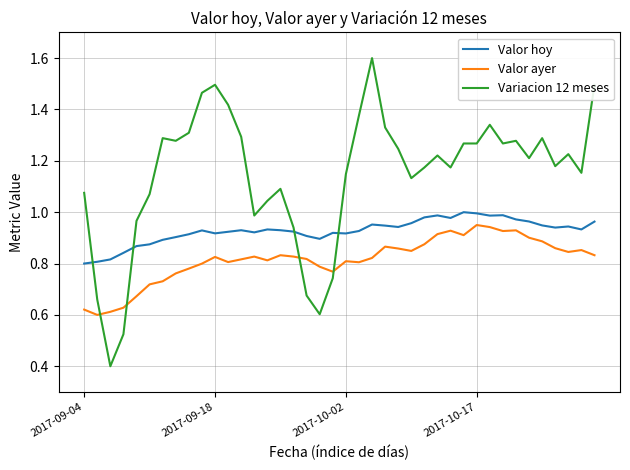

True or false: Valor hoy and Valor ayer cross at least once.

False